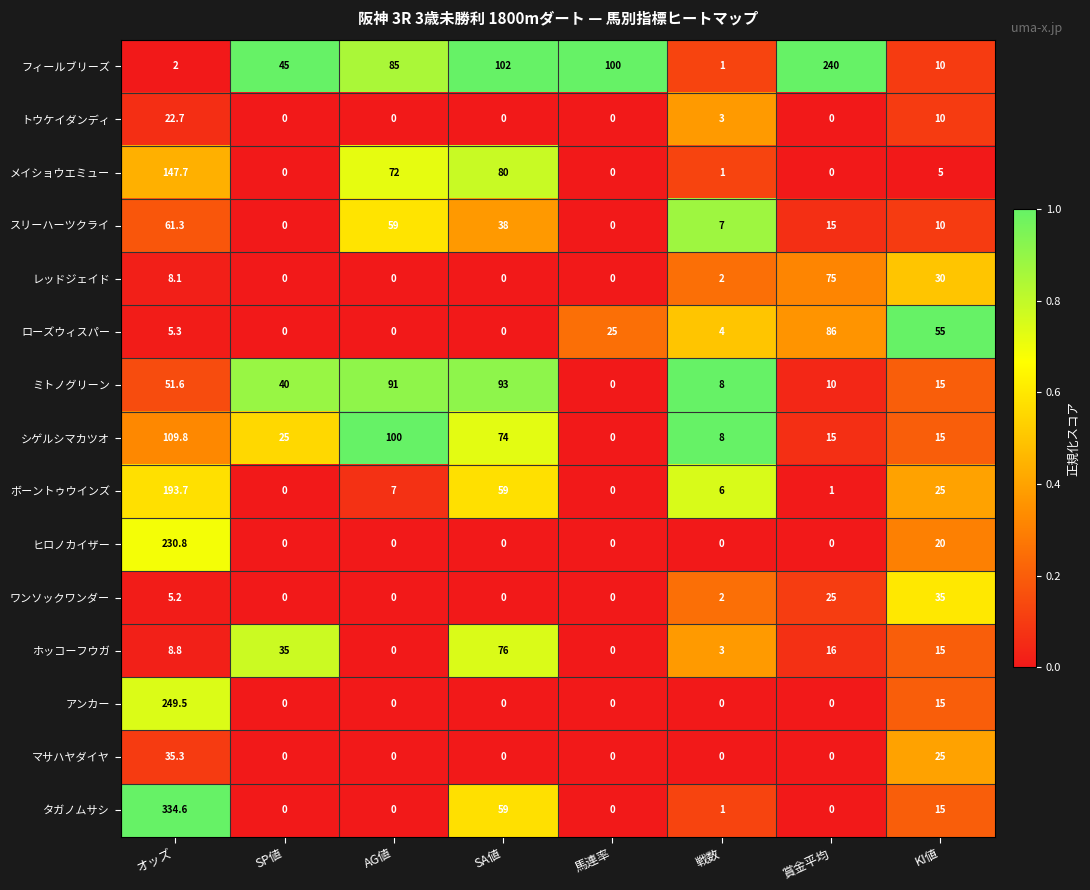

What is the greatest value displayed?

334.6